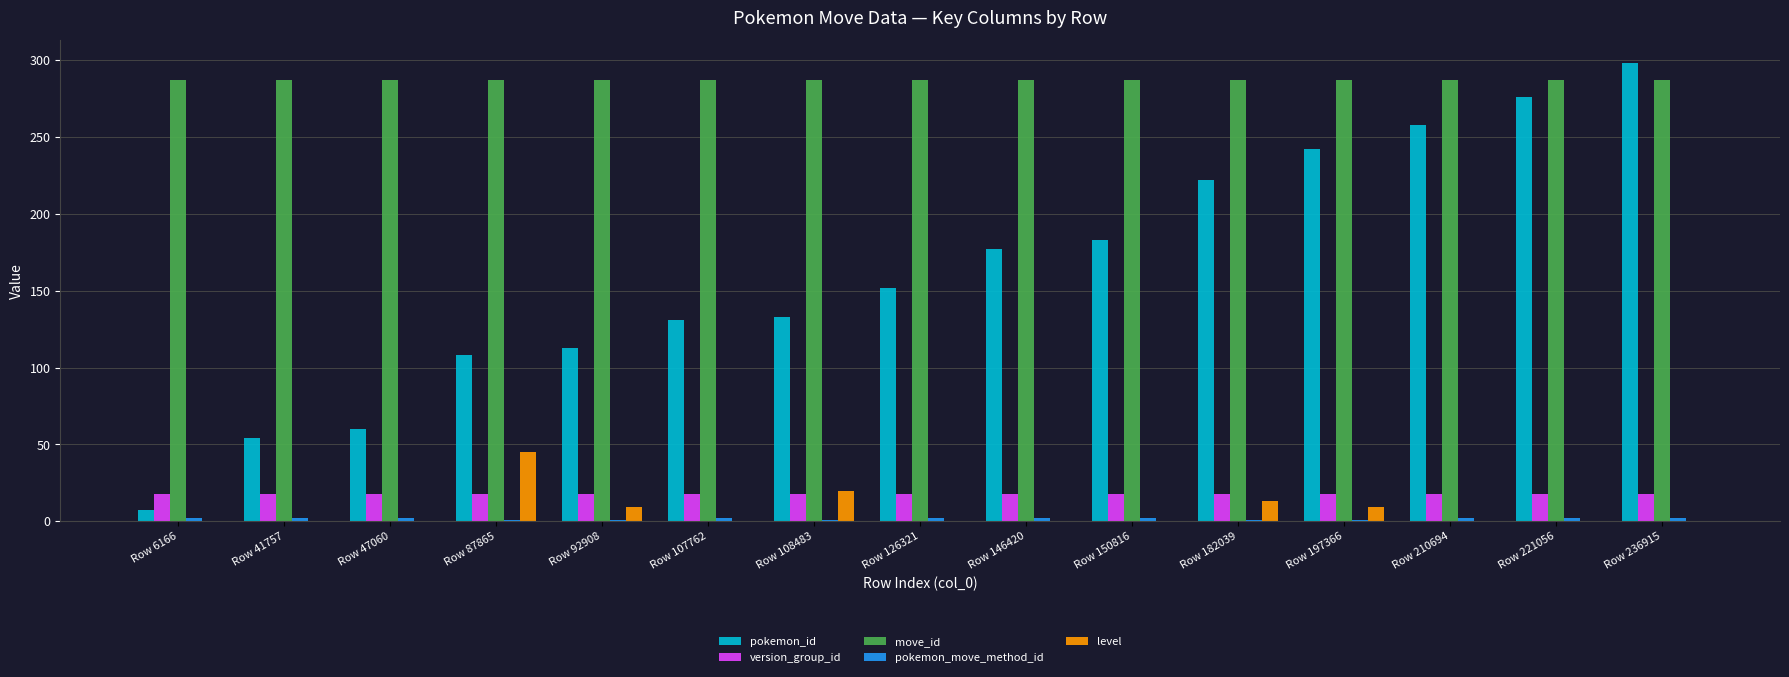

Does the chart contain stacked bars?

No